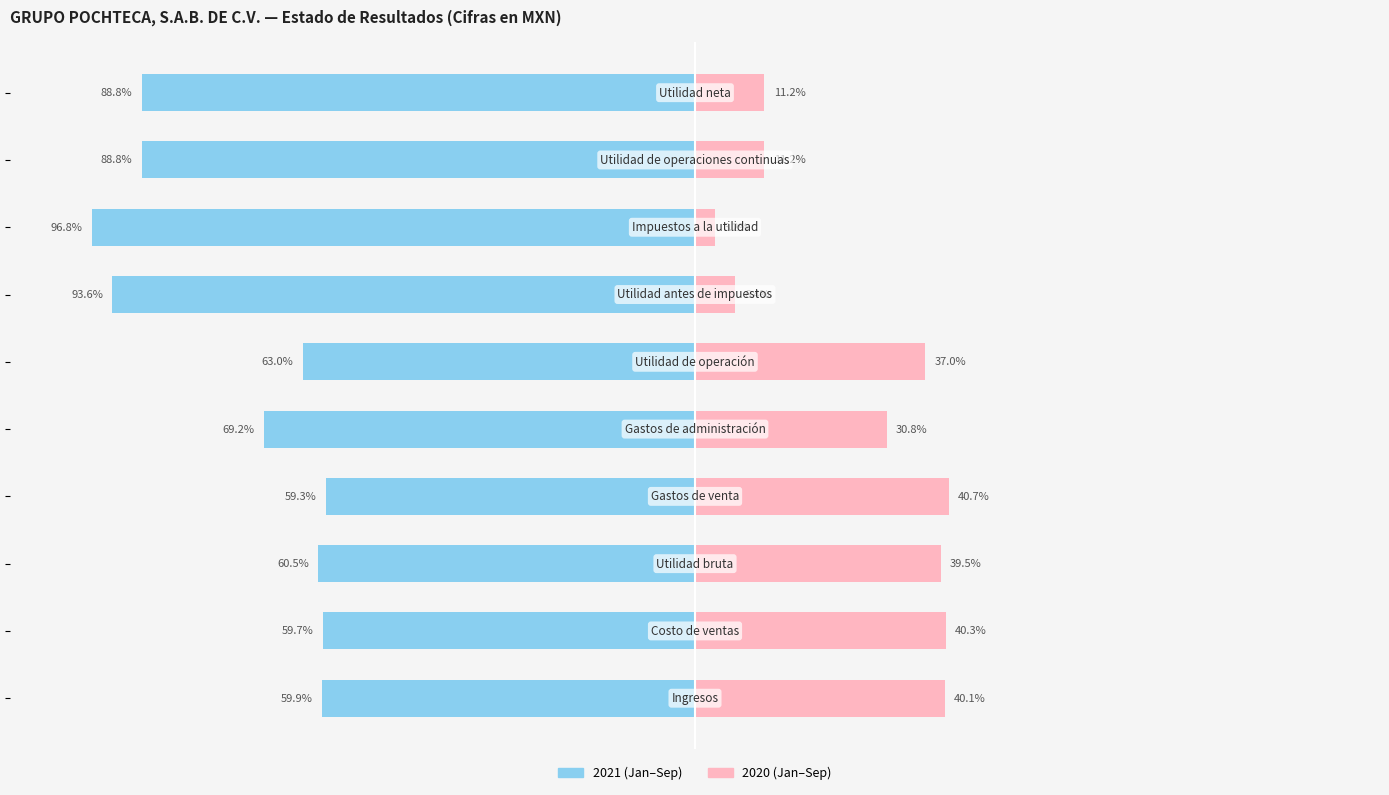

Between 1 and 6, which series saw the biggest shift?

2020-01-01_2020-09-30